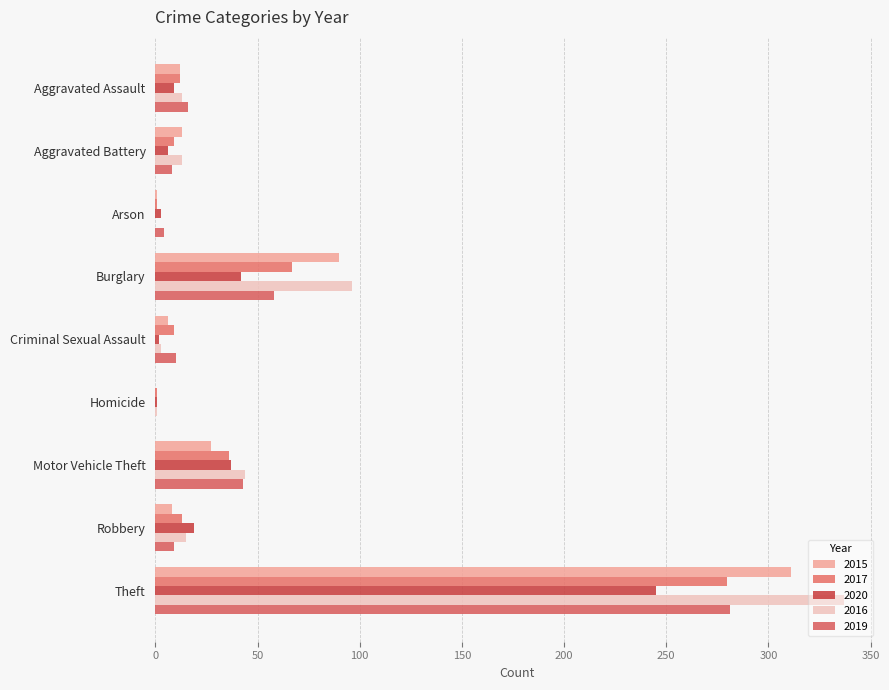

What is the total value across all series at Burglary?

353